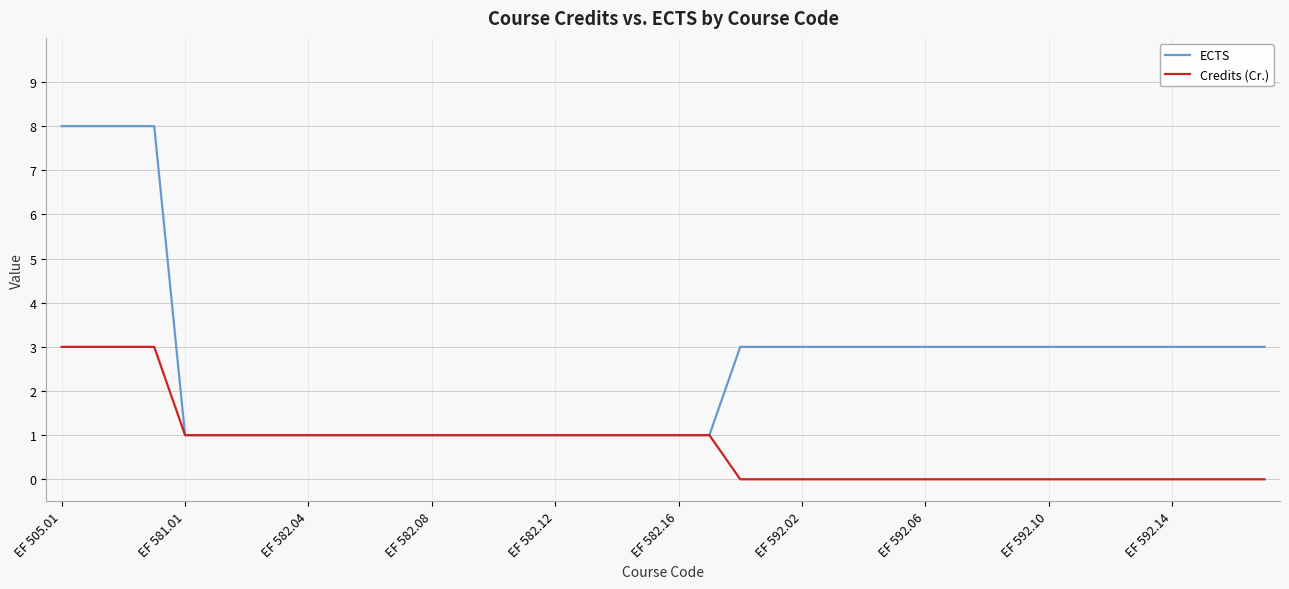

Which series has the largest total across all categories?

ECTS